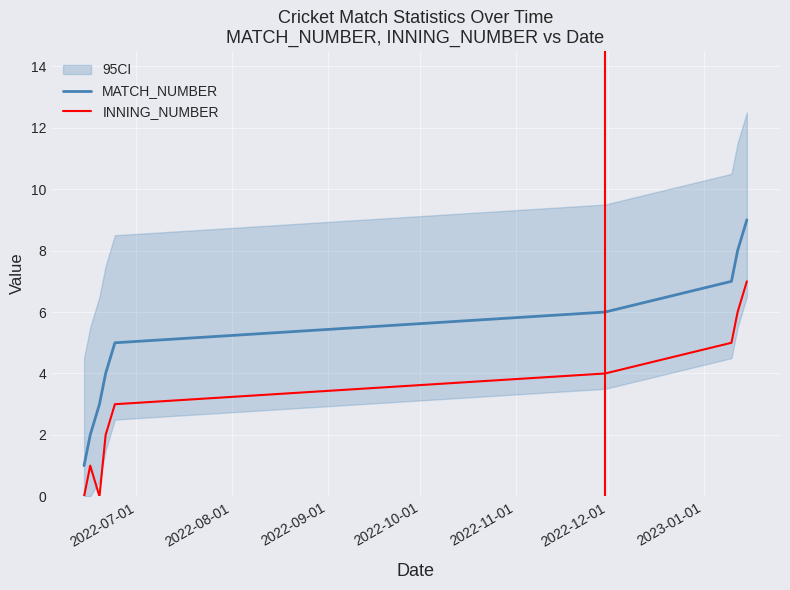

True or false: INNING_NUMBER and MATCH_NUMBER cross at least once.

False